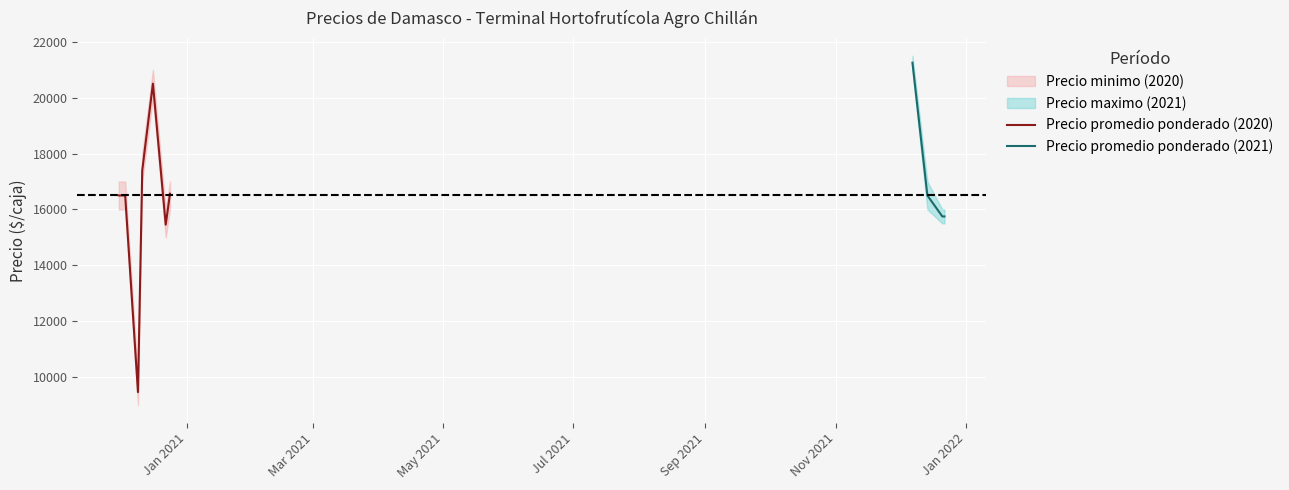

What is the value of the Precio minimo point at the 9th from the left?

16000